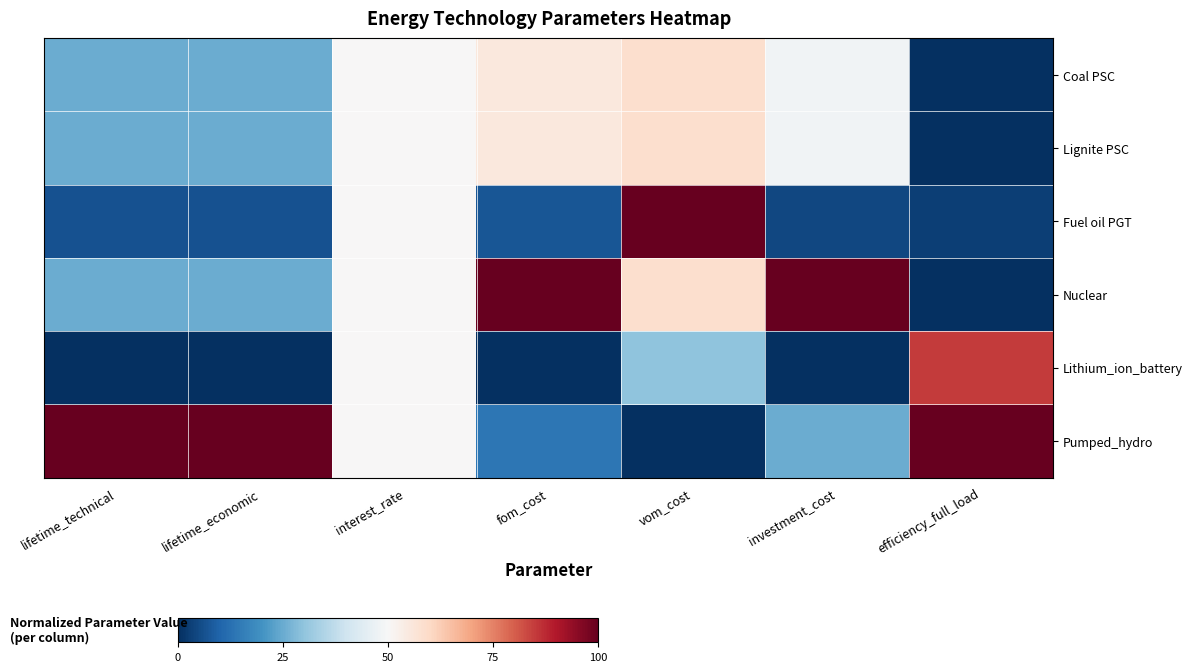

Count the number of data series in this chart.

6